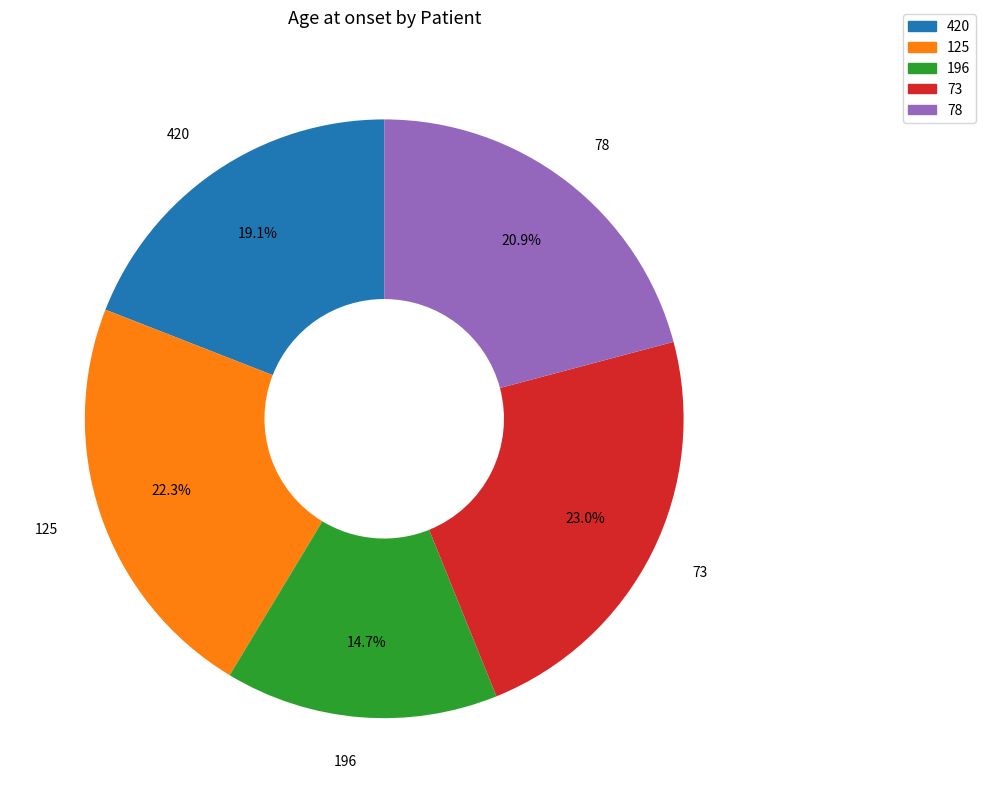

Is 78 the majority of the pie?

No